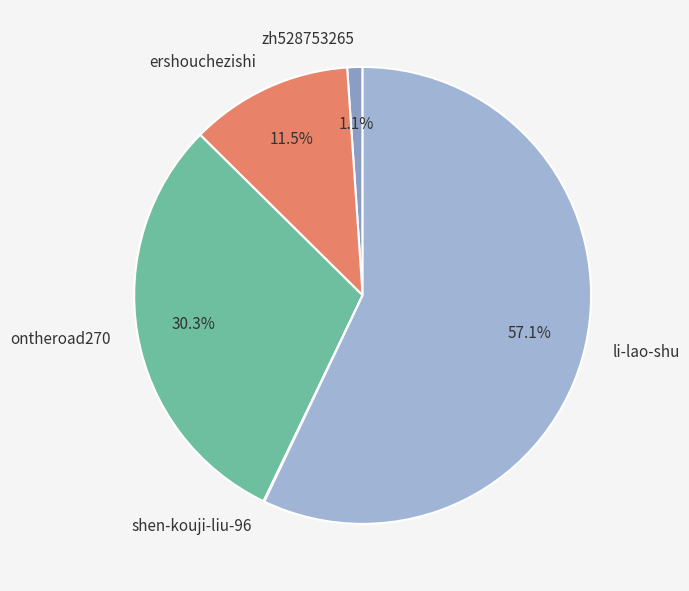

What is the majority slice?

li-lao-shu